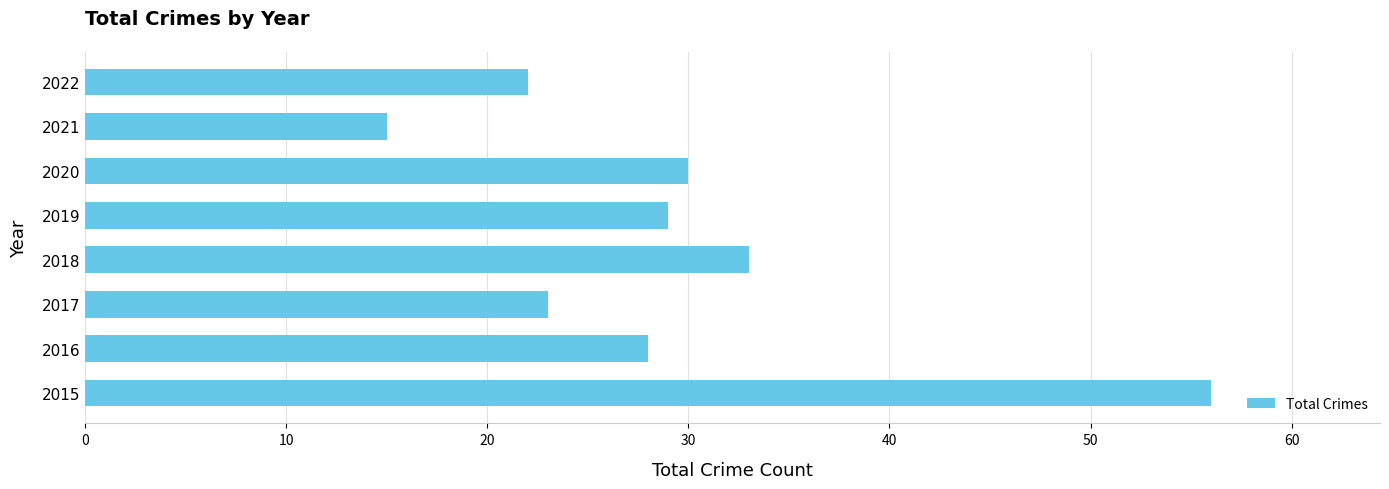

Is it true that the value at 2021 is 7?

False